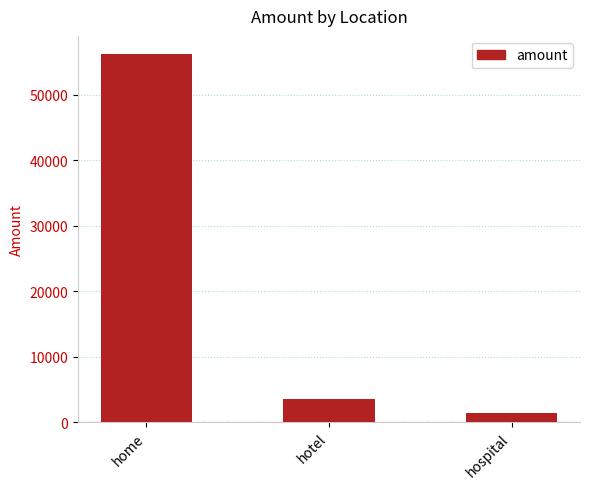

How many data points are less than 3456?

1